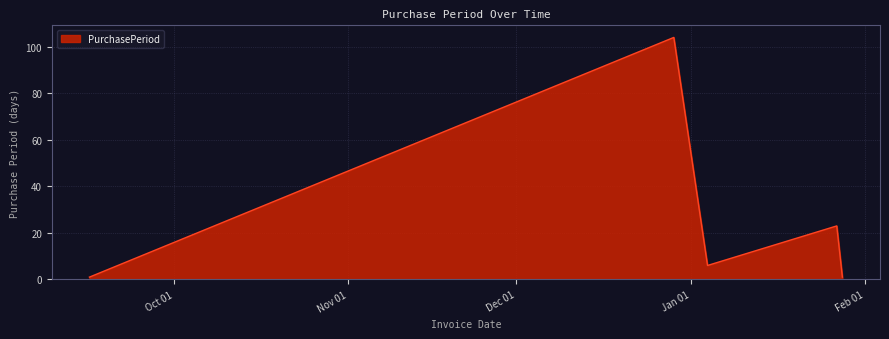

Count the number of categories in the chart.

5